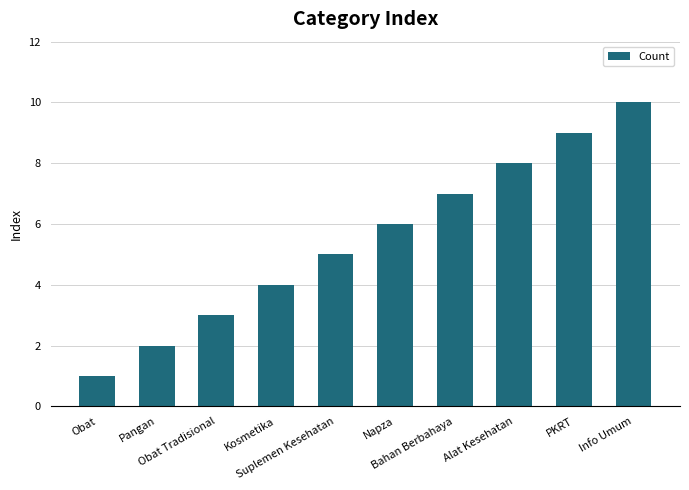

Reading left to right, extract all data points from this chart.

Obat=1	Pangan=2	Obat Tradisional=3	Kosmetika=4	Suplemen Kesehatan=5	Napza=6	Bahan Berbahaya=7	Alat Kesehatan=8	PKRT=9	Info Umum=10